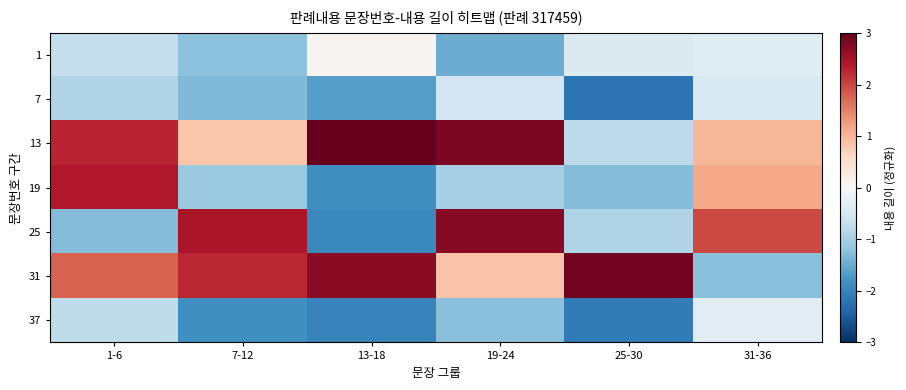

Between 1-6 and 7-12, which is larger?

1-6